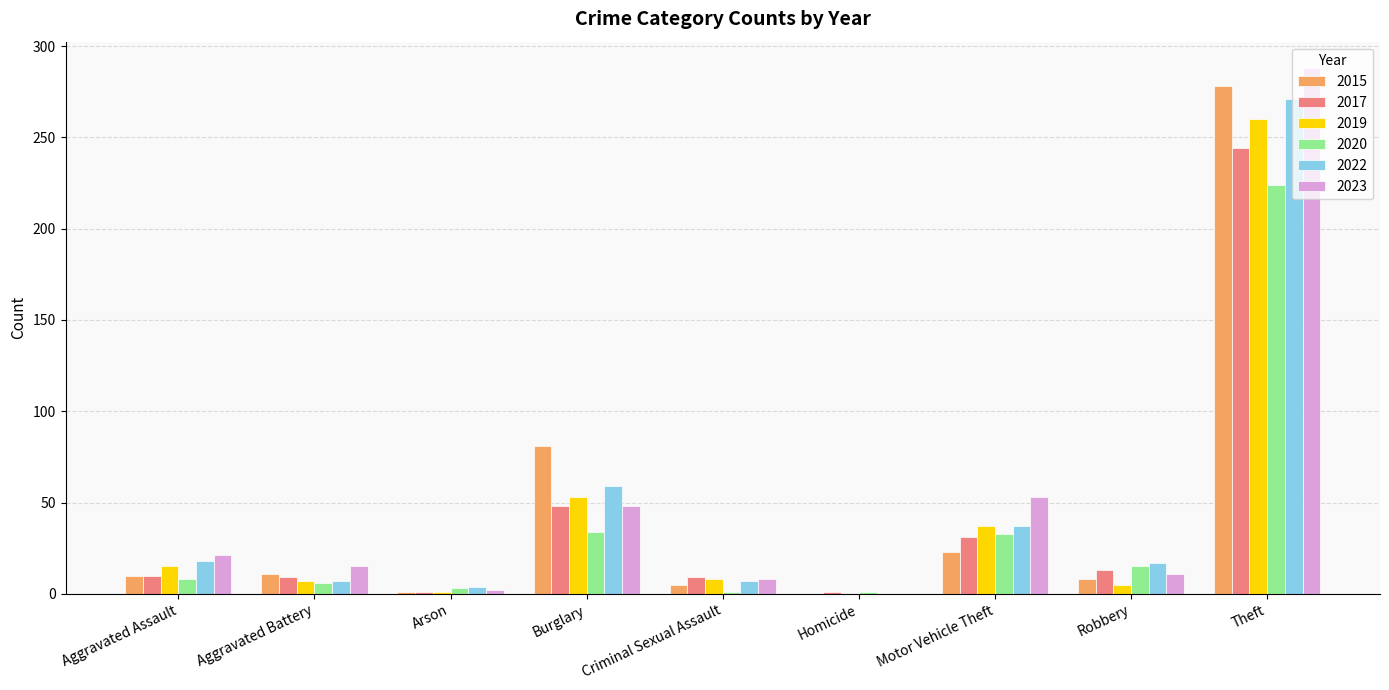

What is the spread (max minus min) of values at Theft?

64